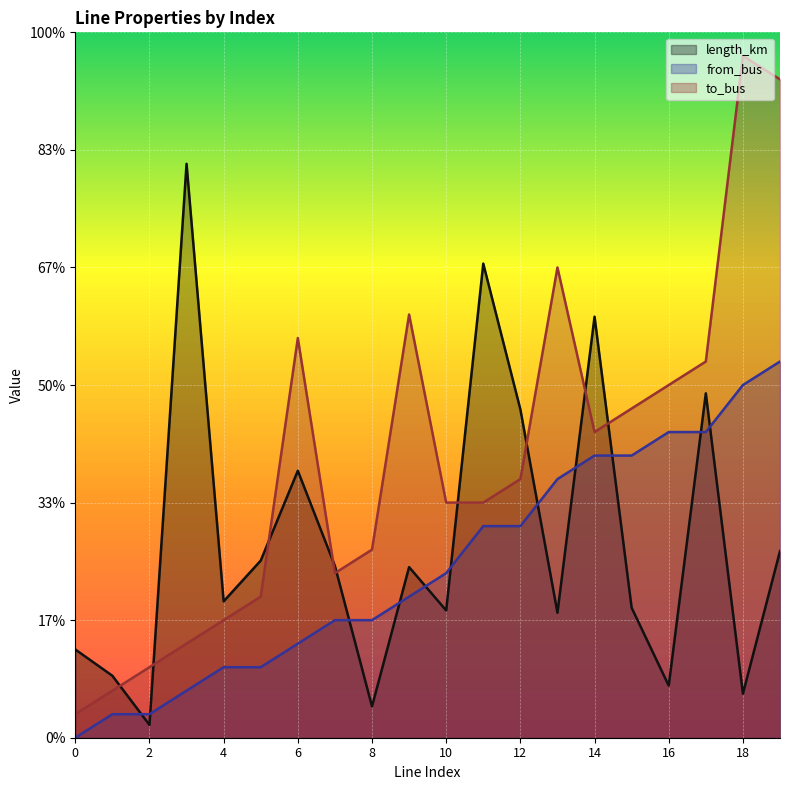

What is the sum of all from_bus values?

0.6